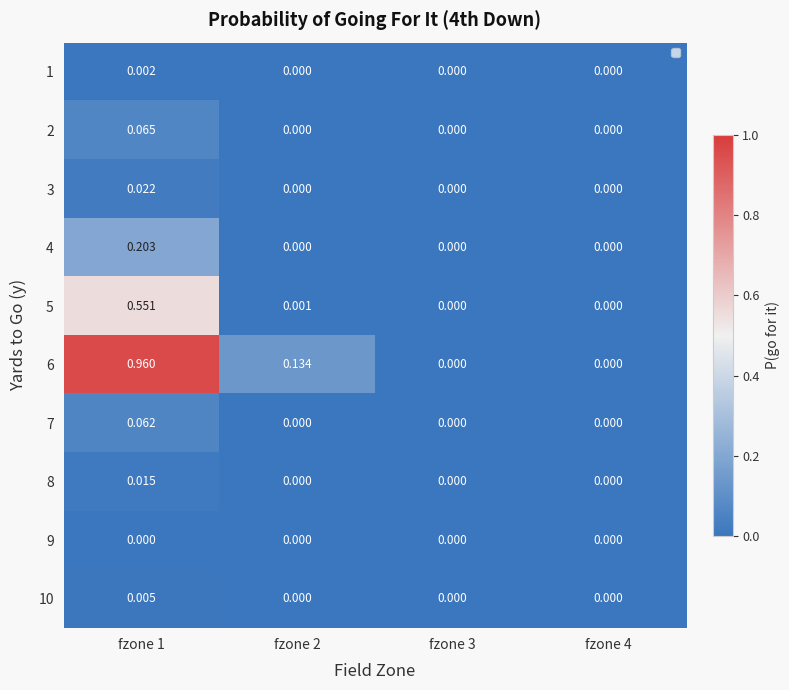

What is the sum of all 2 values?

0.1